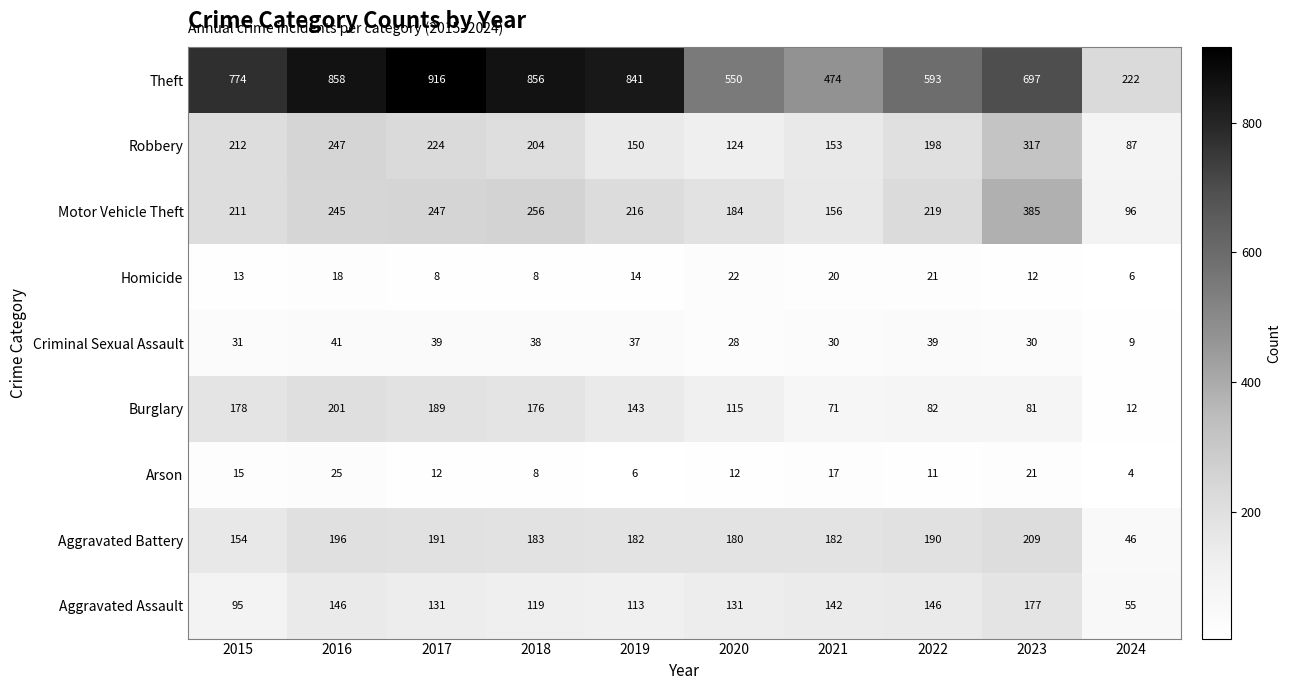

Read the Homicide value at 2017, to the nearest 5.

10